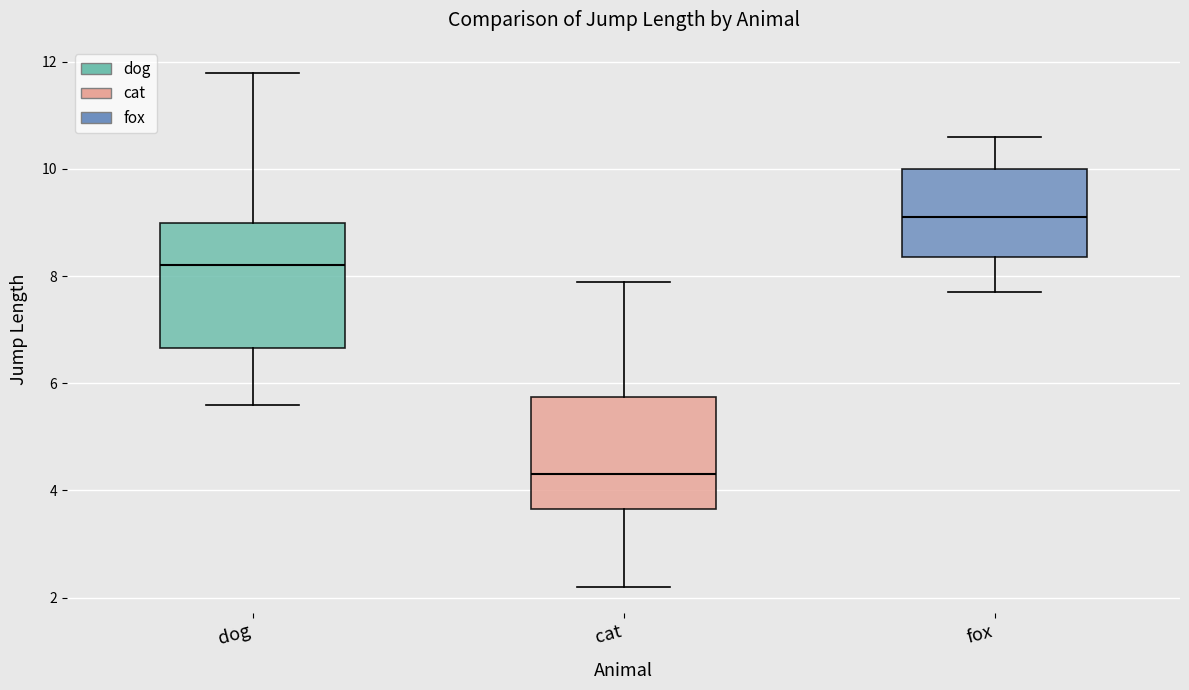

Which box is the tallest, from its lower edge to its upper edge?

dog